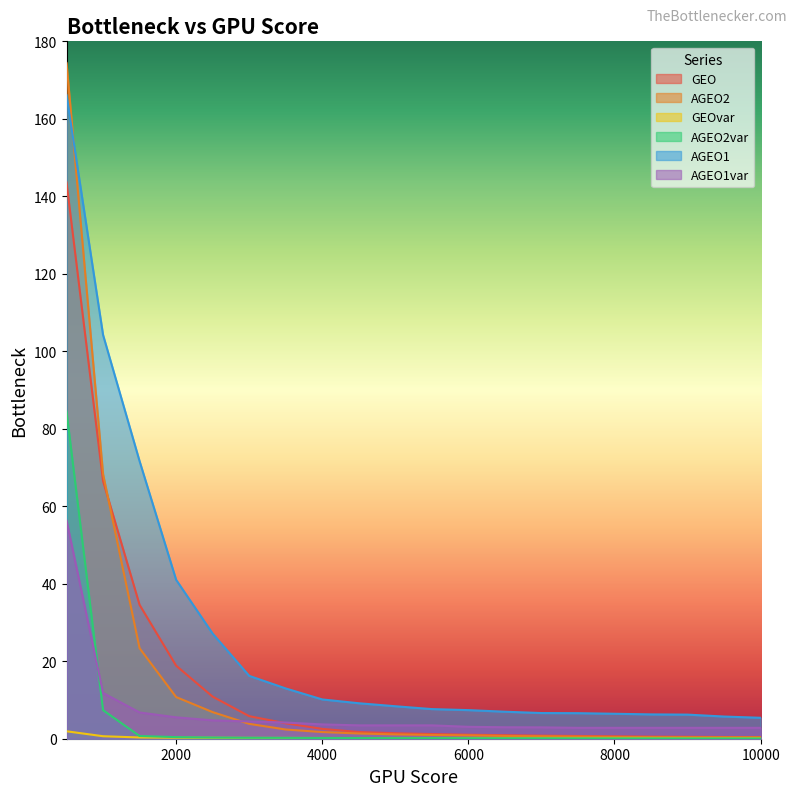

True or false: AGEO2 and AGEO2var cross at least once.

False